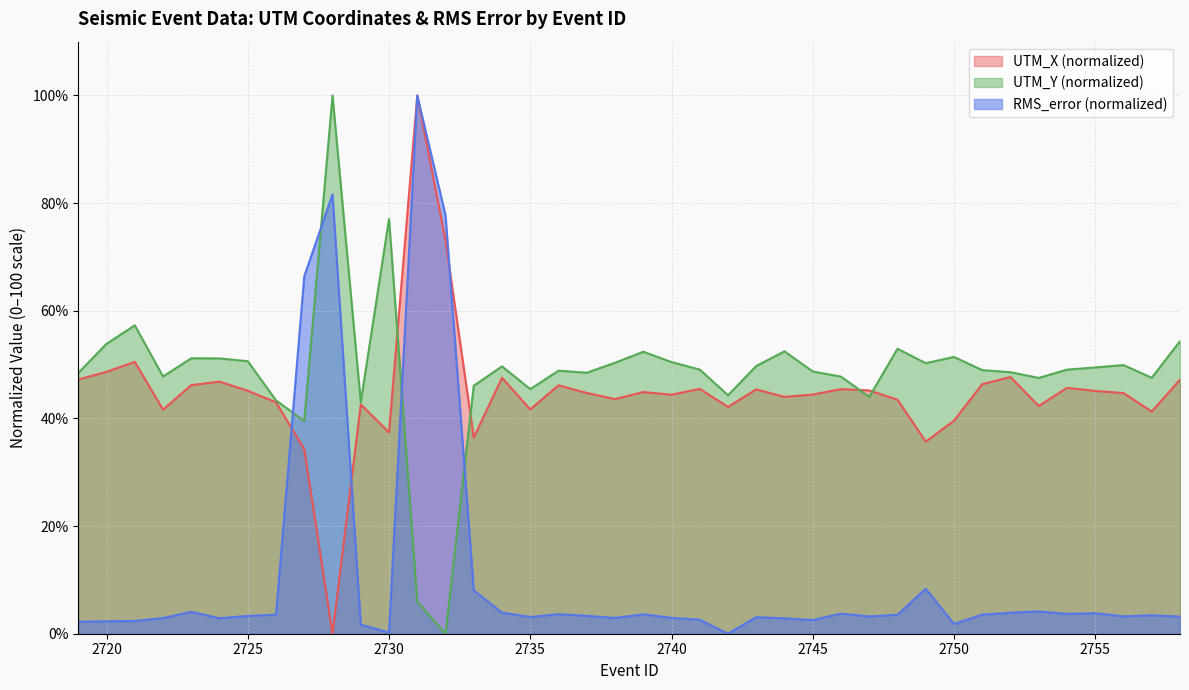

What is the average value of the UTM_X series?

44.9